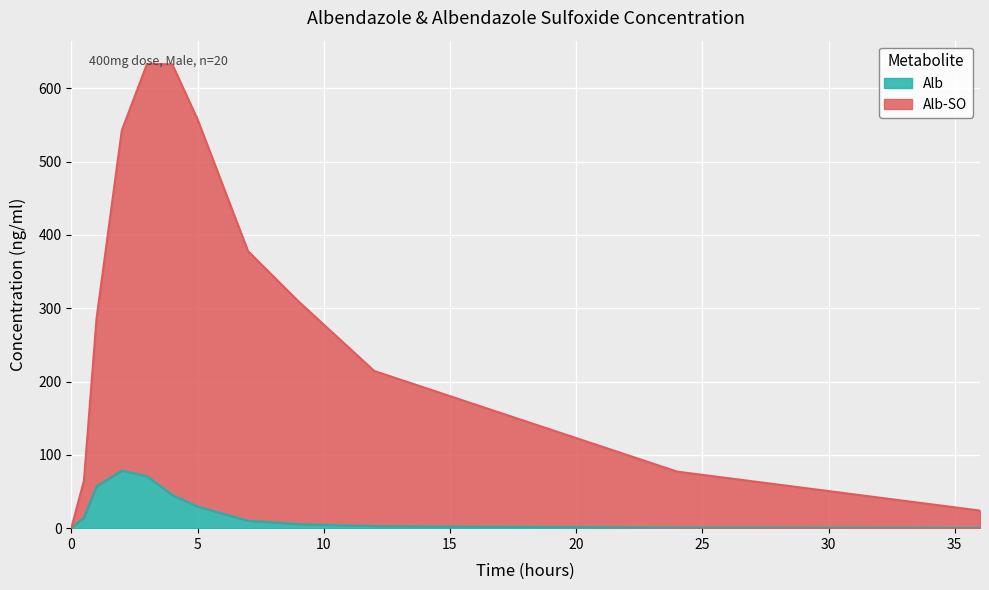

Reading right to left, list all the values displayed in this chart.

Alb: 0.2	0.8	2.8	5.6	10.2	29.5	45.2	70.8	78.7	57.1	14.5	0.0
Alb-SO: 24.0	77.2	214.5	309.4	378.0	557.8	632.7	633.4	542.6	286.1	64.8	0.0